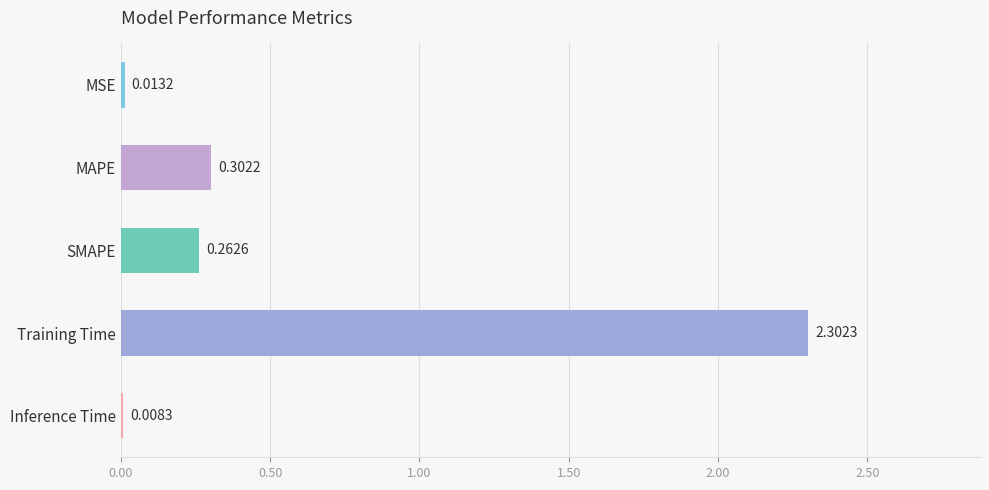

At which label is the value closest to 1?

MAPE